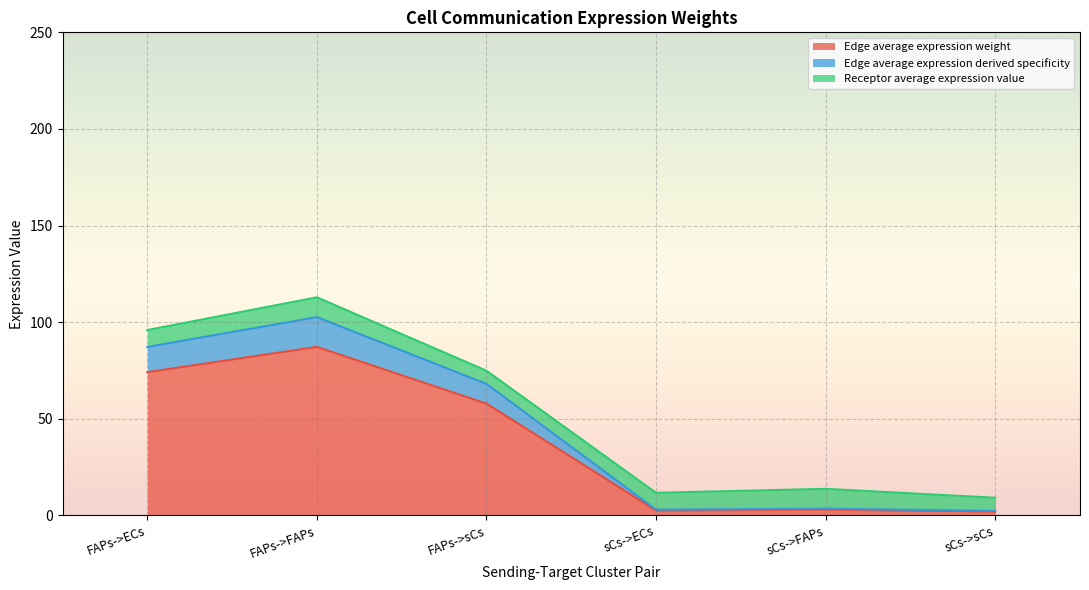

At which category does the chart reach its peak across all series?

FAPs->FAPs